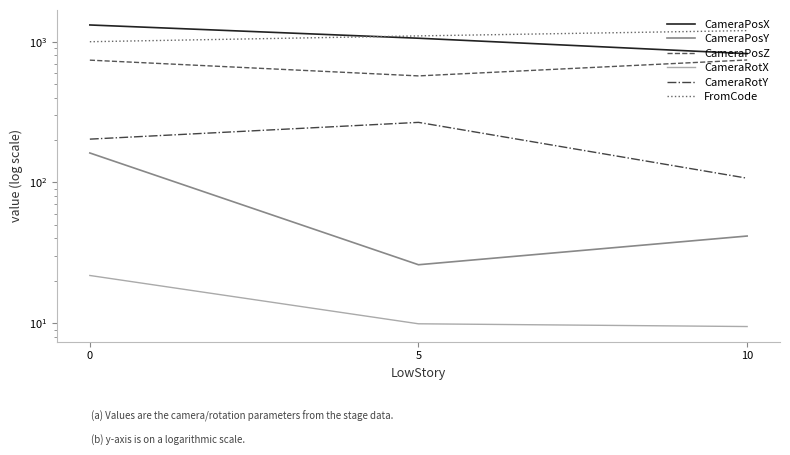

Which series changed the most between 0 and 10?

CameraPosX